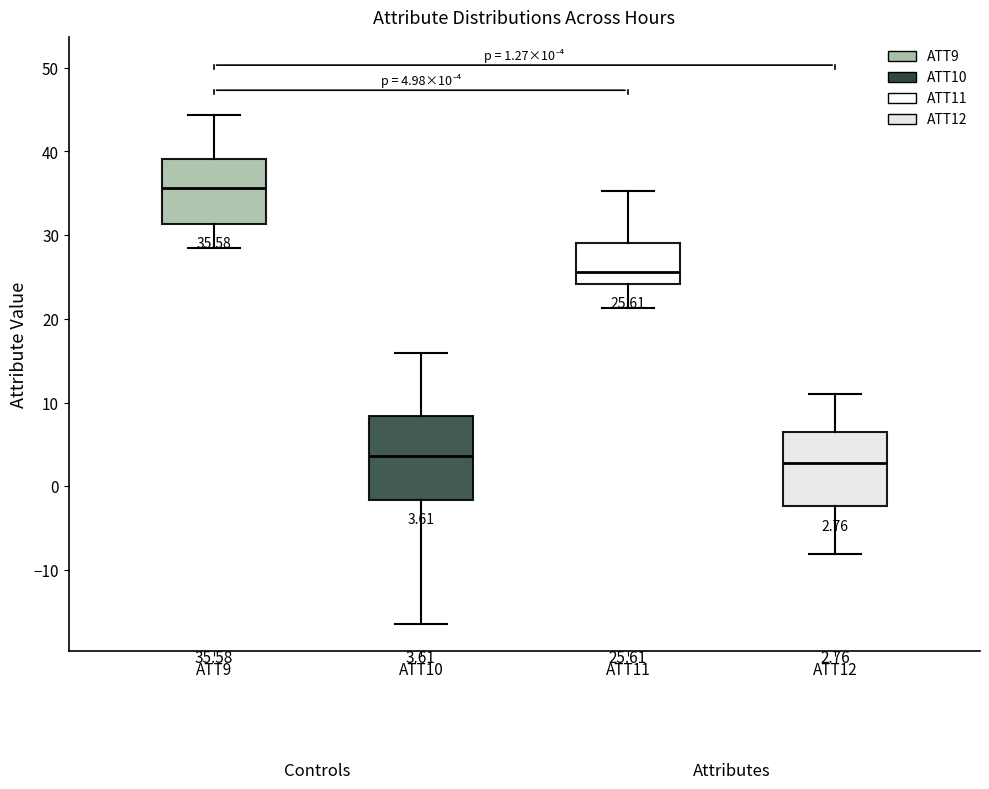

Comparing the boxes themselves (not the whiskers), which one is the tallest?

ATT10